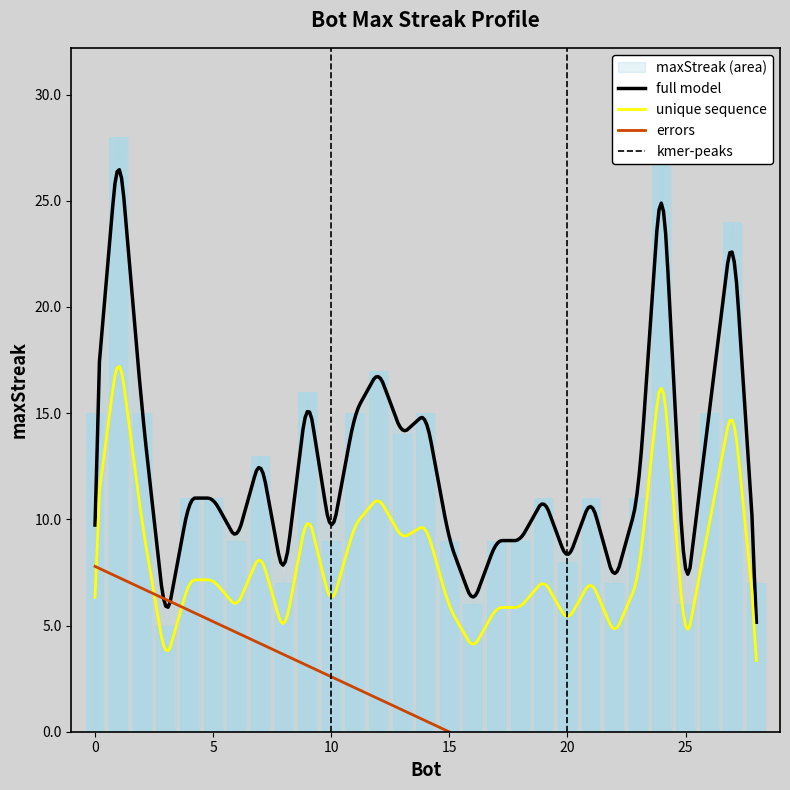

What is the difference between the second highest and minimum values?

22